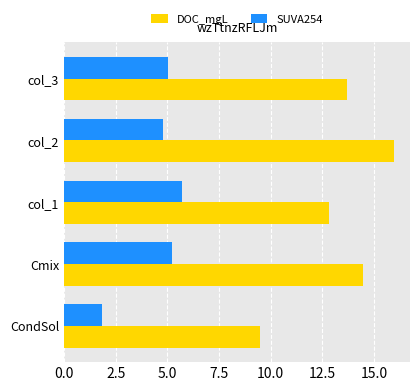

At which category is the sum across all series the highest?

col_2